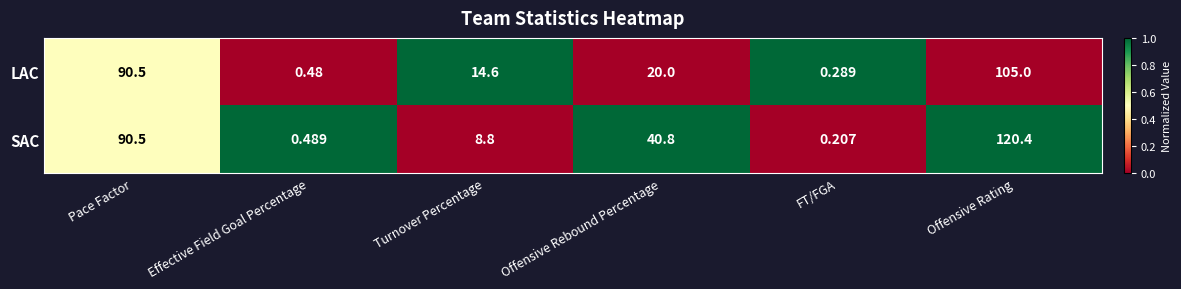

At which label does SAC first exceed 40?

Pace Factor